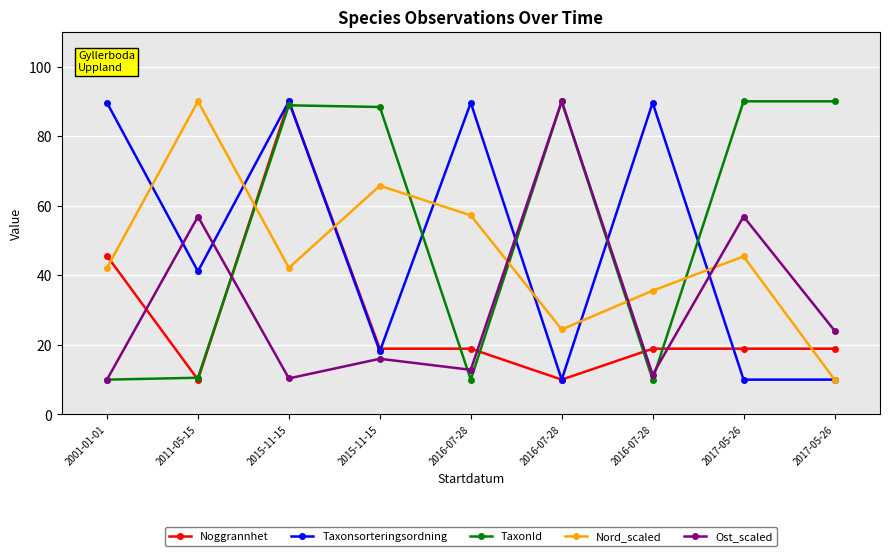

The Nord_scaled series shows 19.4 at 2001-01-01. True or false?

False